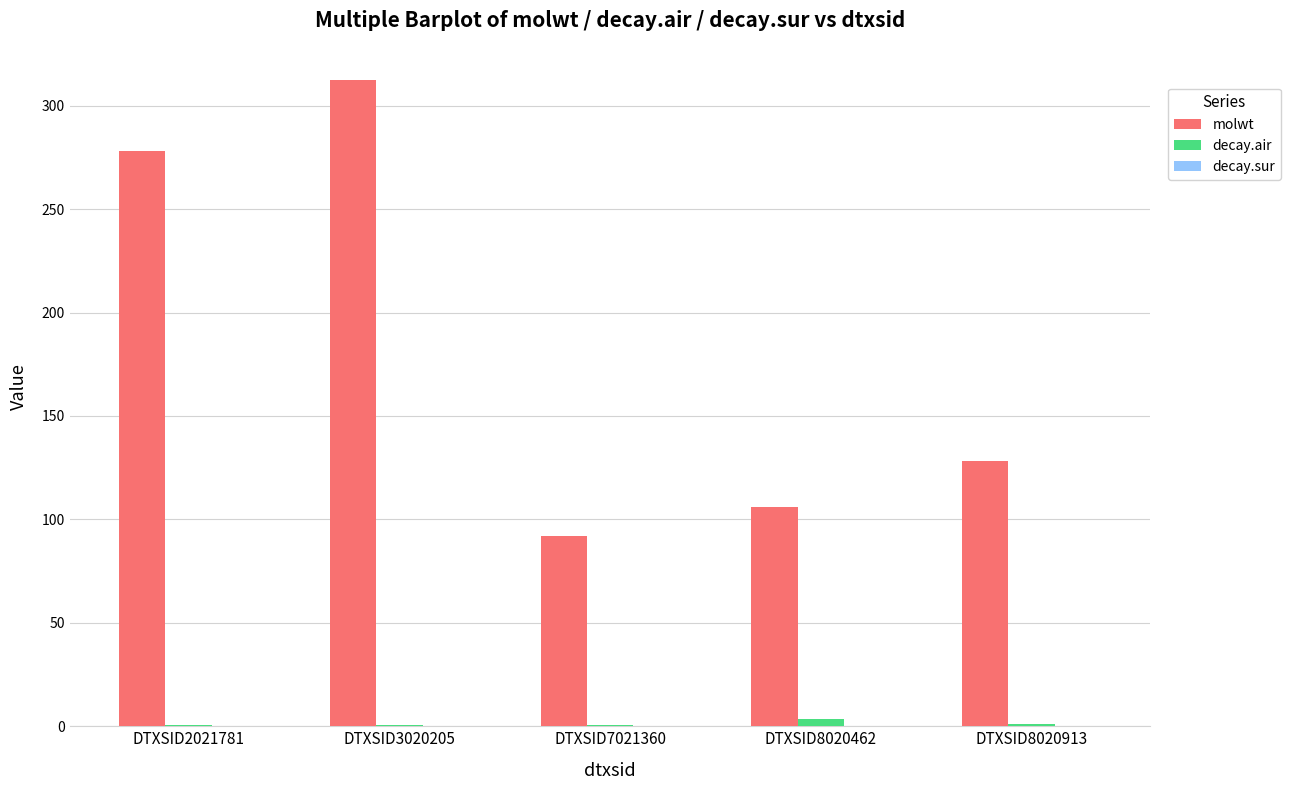

Which series has the largest total across all categories?

molwt